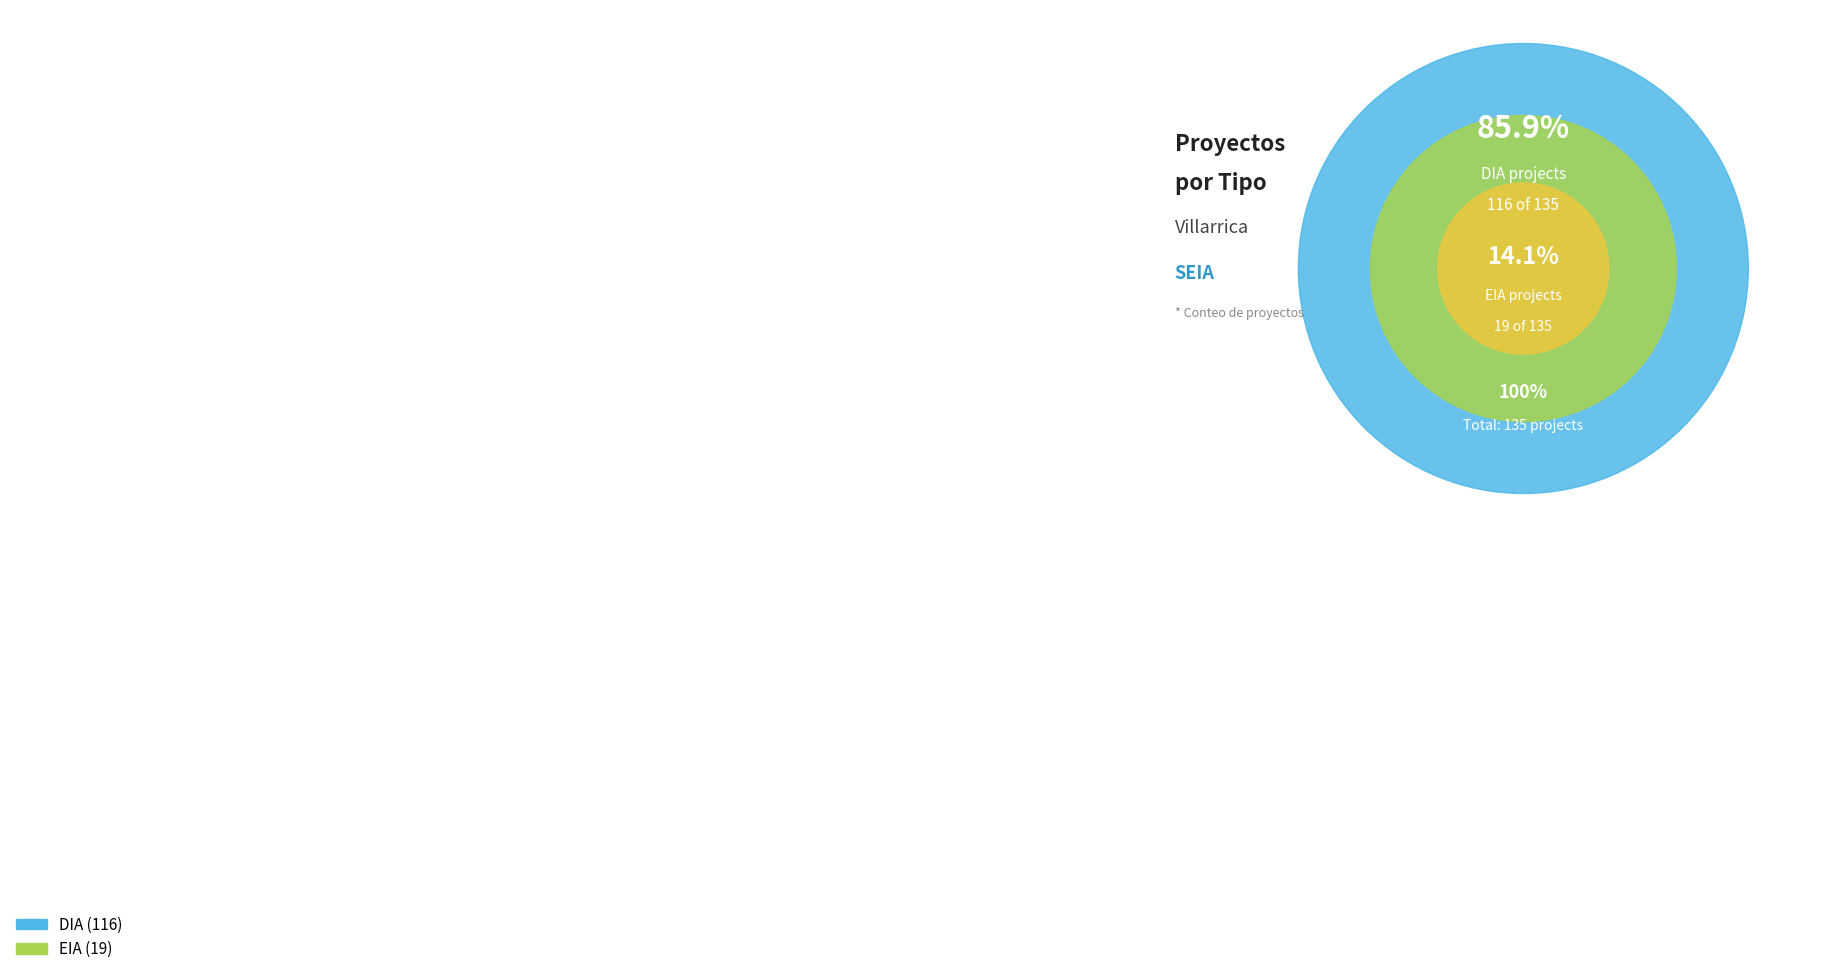

Which category accounts for the majority?

DIA